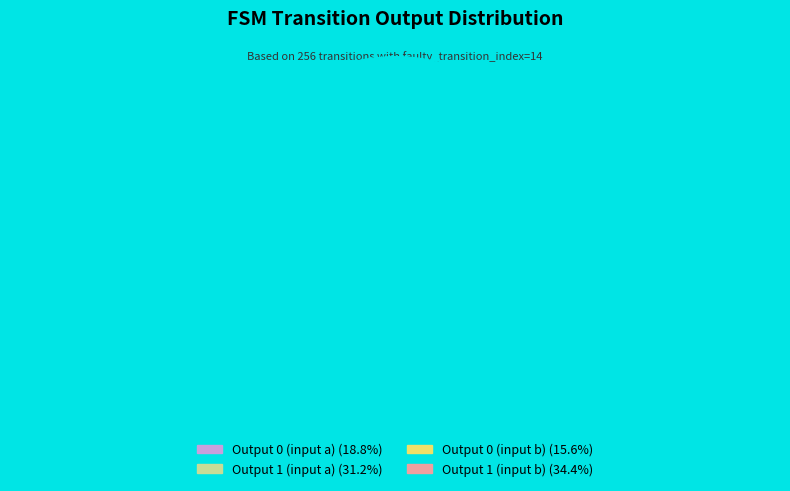

Is there any slice that represents more than half of the pie?

No